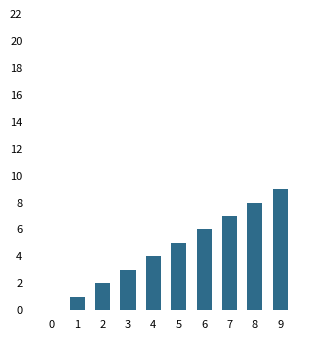

True or false: the data shows 1 at 4.

False